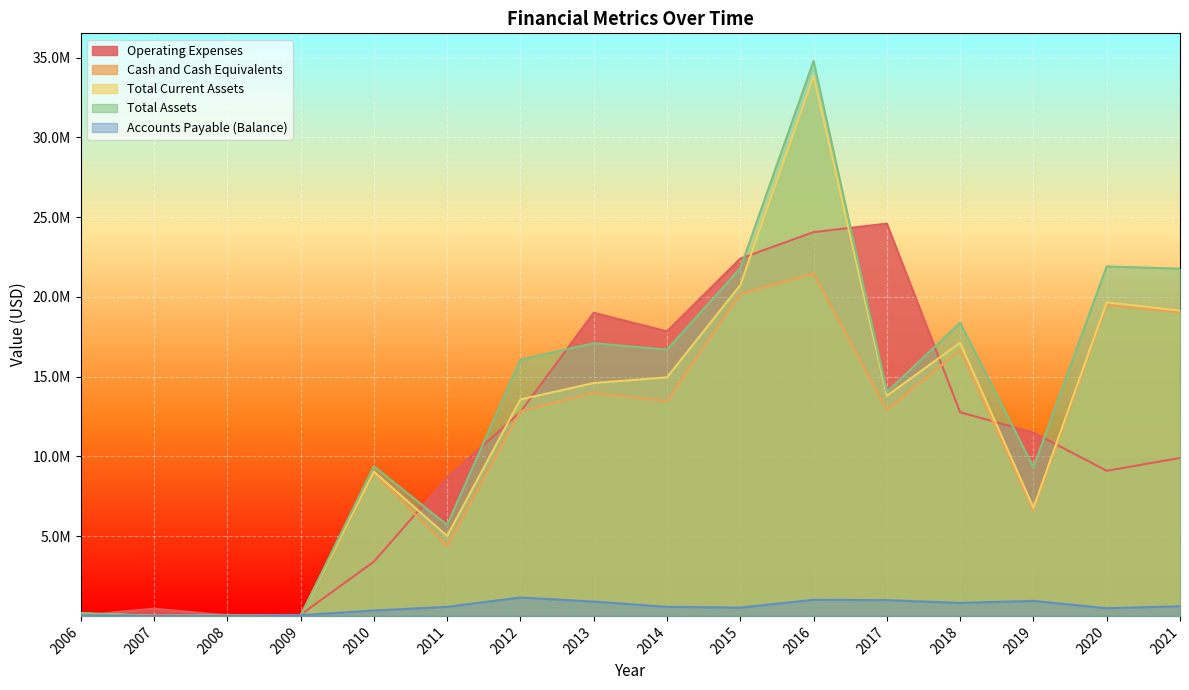

What is the difference between the maximum and second lowest values in the Total Assets series?

34778741